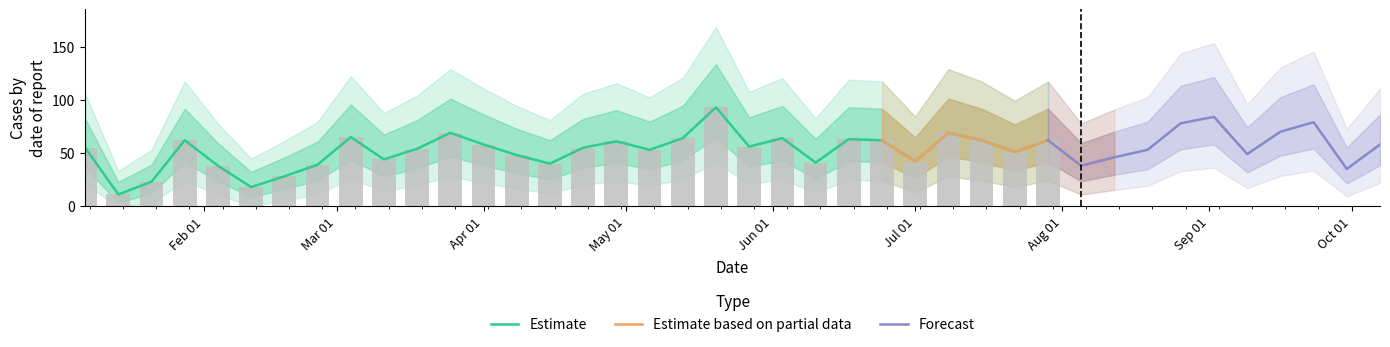

Which label corresponds to the smallest value in the chart?

2018-01-14